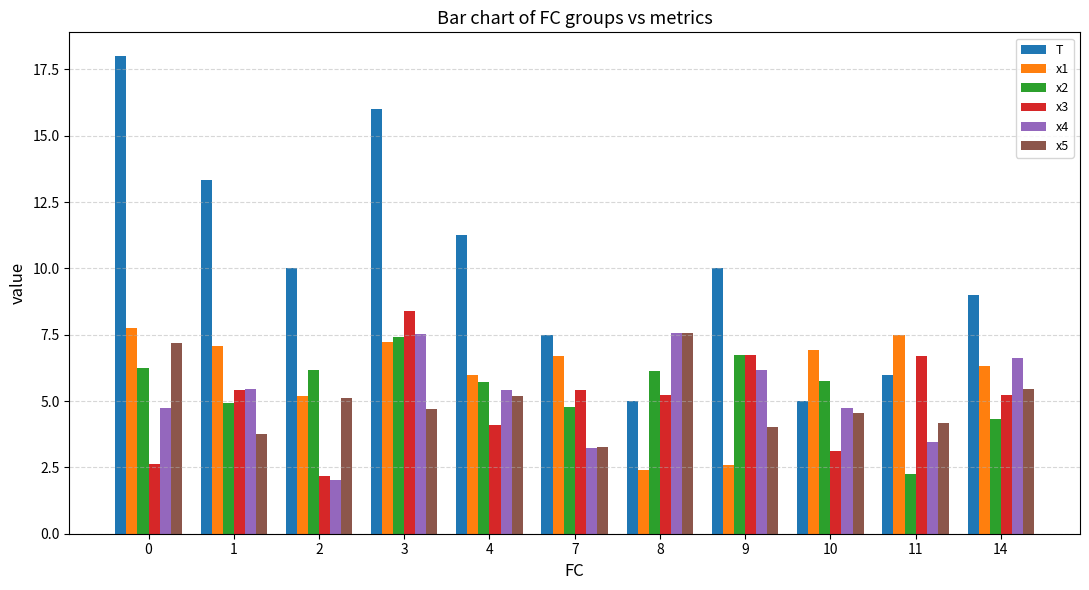

Which series has the largest range (max minus min)?

T